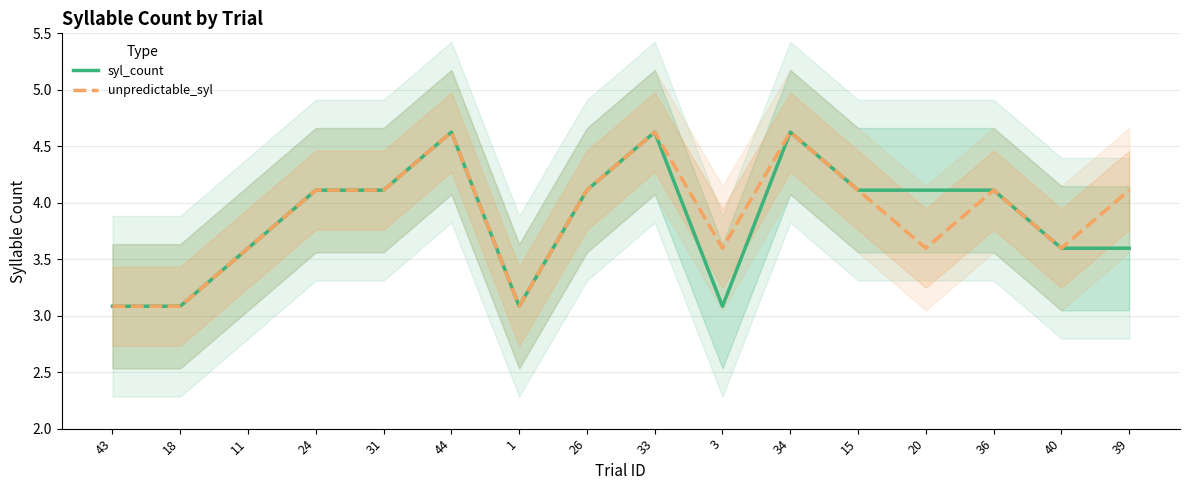

True or false: syl_count and unpredictable_syl cross at least once.

False